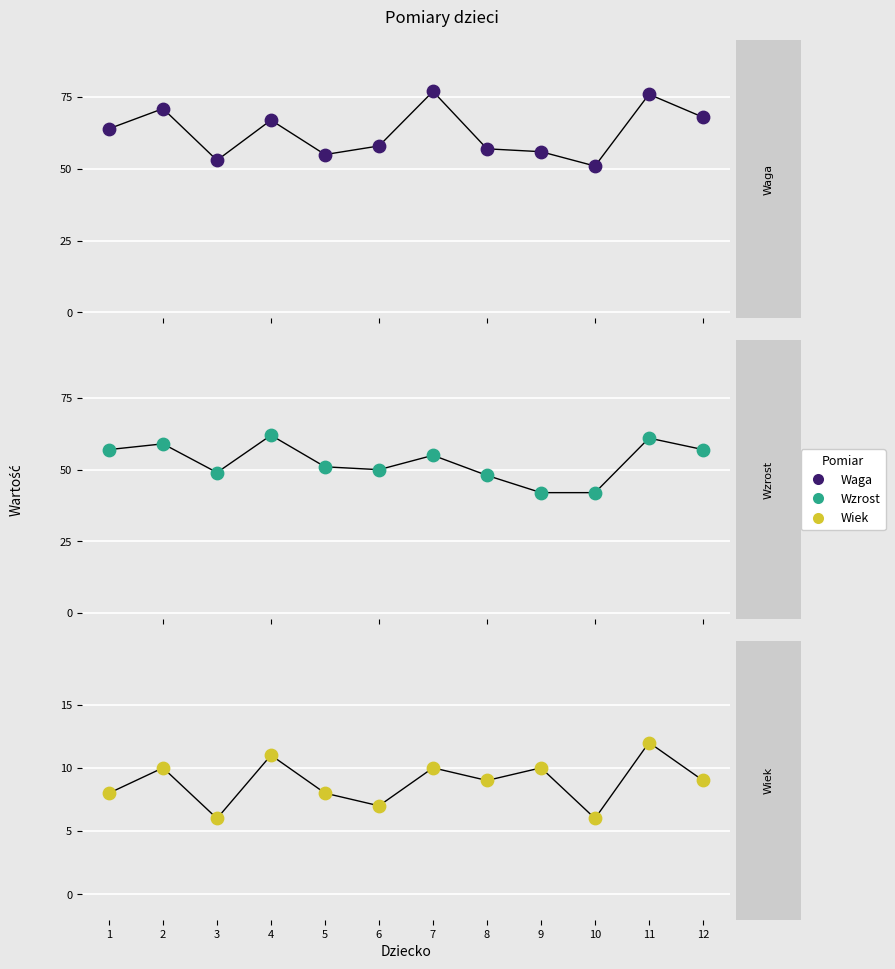

Which series contains the lowest Y value?

Wiek